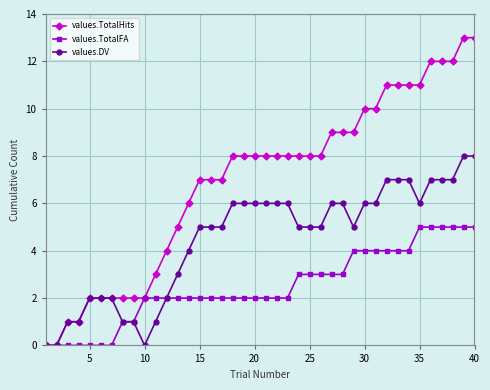

Rank the series by their average value, from lowest to highest.

values.TotalFA, values.DV, values.TotalHits